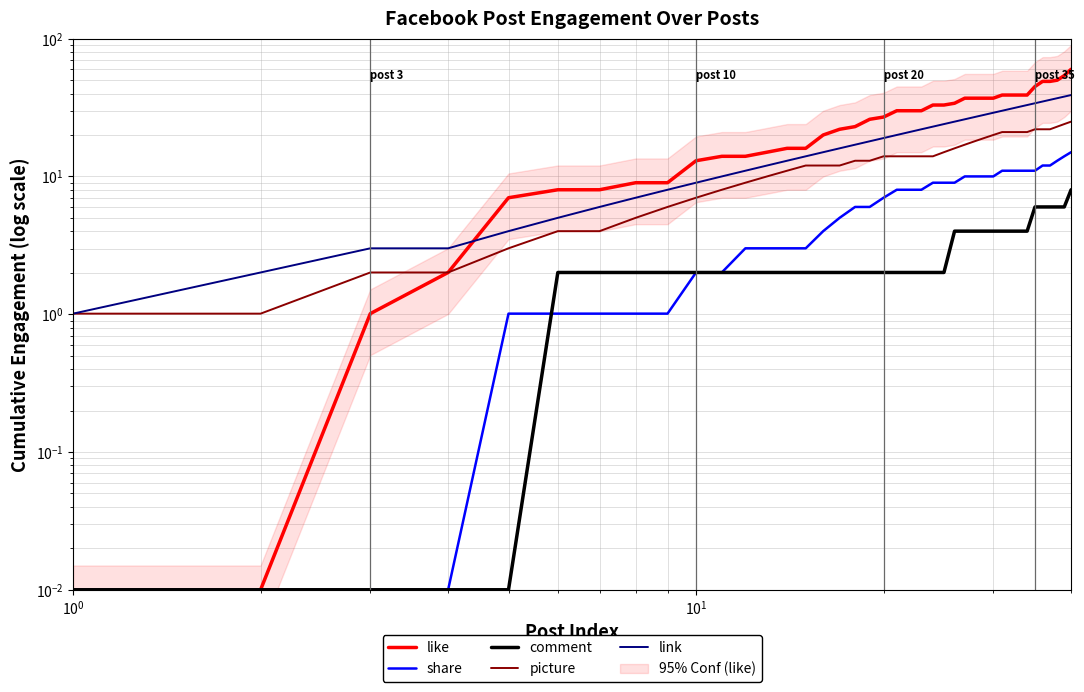

How many values in the link series exceed 20?

20